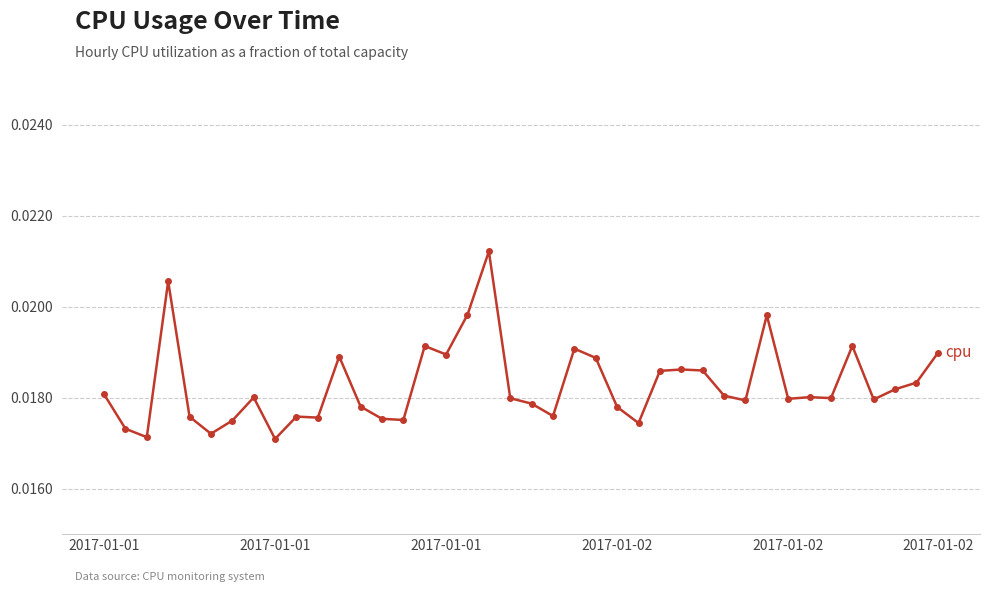

True or false: there are more than 2 points higher than both neighbors.

True